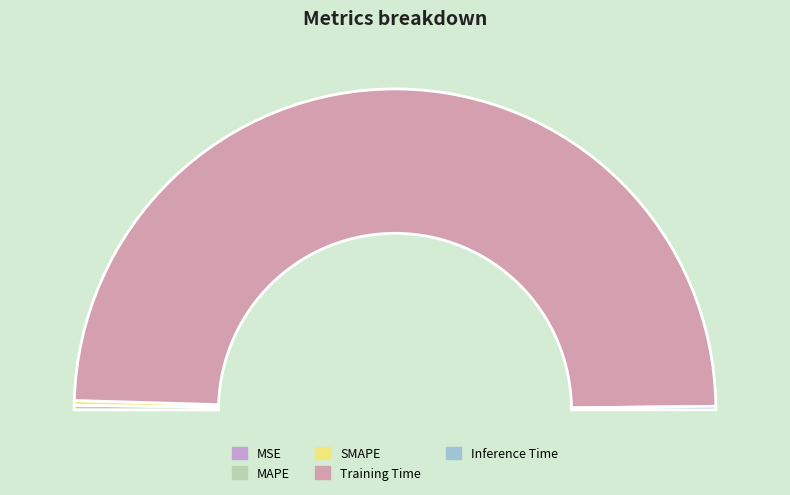

To the nearest percent, what is the difference between the Training Time and SMAPE slice percentages?

98%